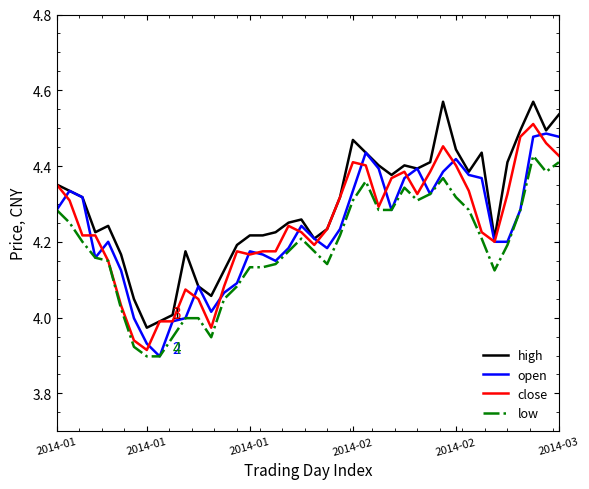

True or false: high and low intersect in this chart.

False